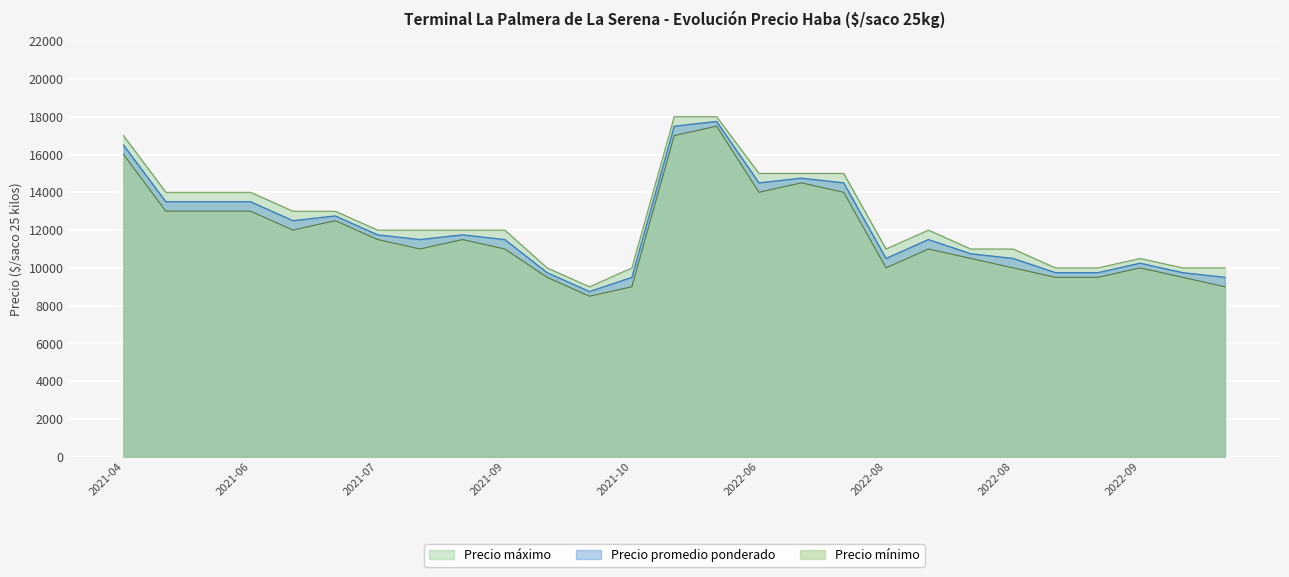

The value of Precio promedio ponderado at 2022-08-30 is 16543. True or false?

False